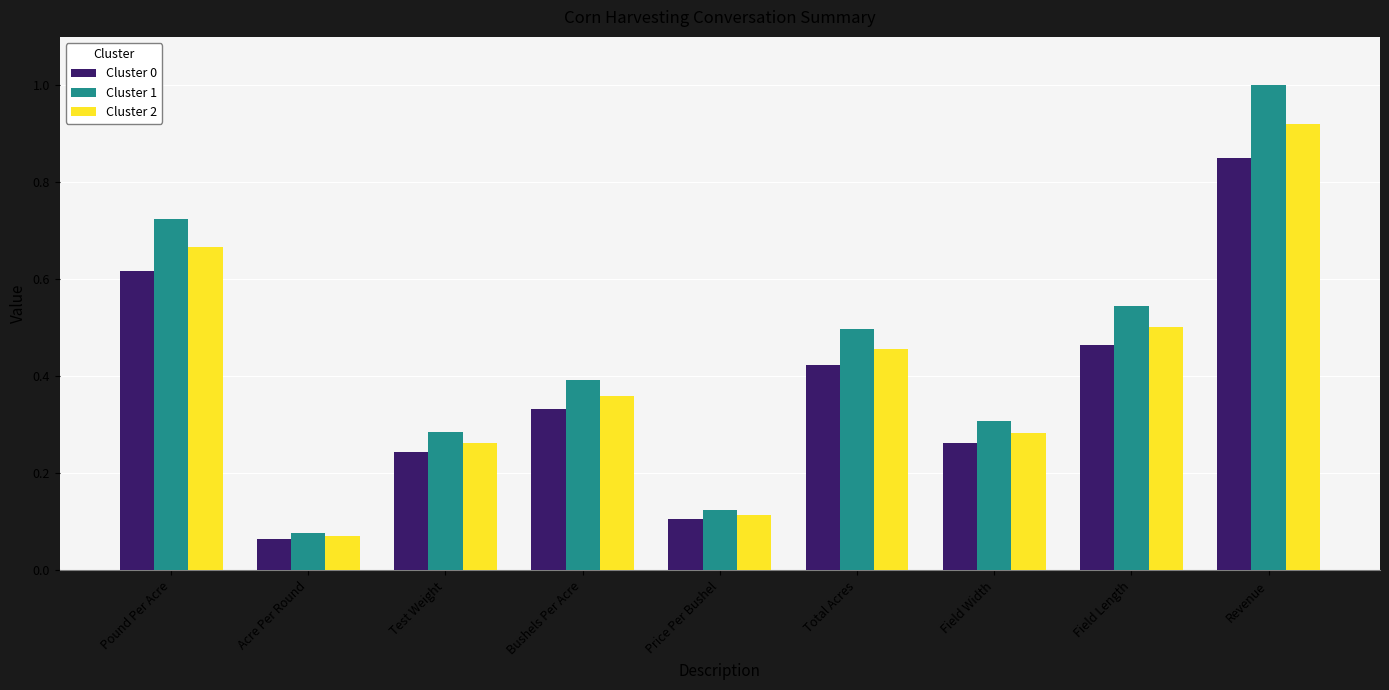

The Cluster 0 series shows 0.7 at Total Acres. True or false?

False